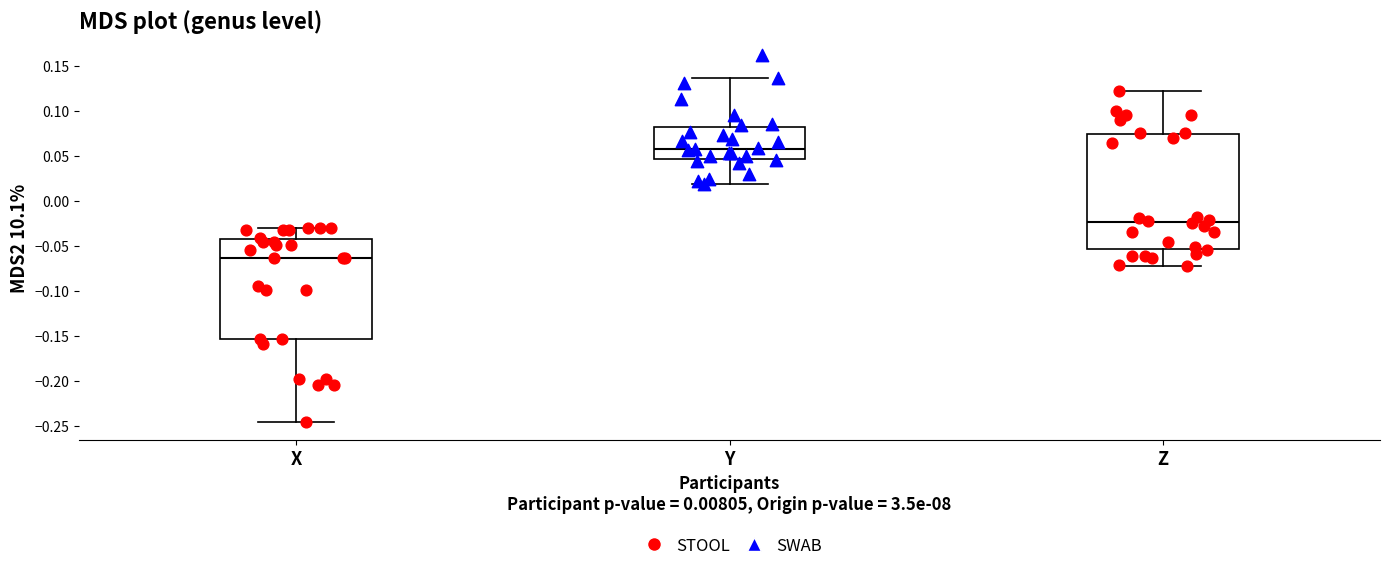

Reading left to right, transcribe this box plot: for each box, give where its median line is, the range the box spans, and where its two whiskers end, as read against the y-axis. The values are not printed on the chart, so give them approximately, as read against the axis.

X: median -0.065, box -0.155 to -0.040, whiskers -0.245 to -0.030
Y: median 0.060, box 0.045 to 0.085, whiskers 0.020 to 0.135
Z: median -0.025, box -0.055 to 0.075, whiskers -0.070 to 0.125